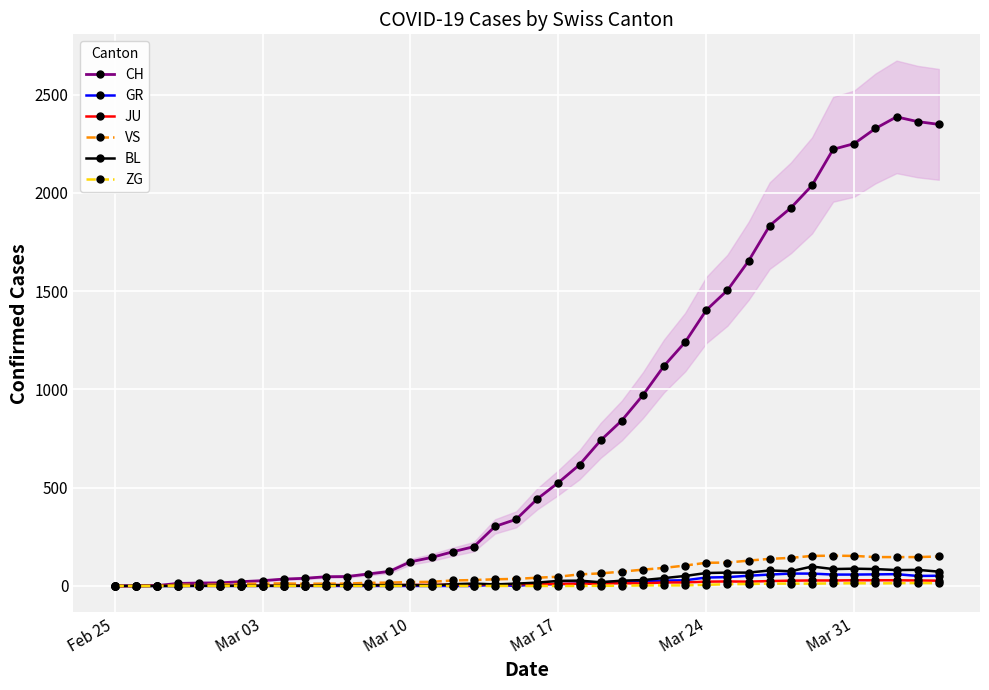

What is the greatest value displayed?

2387